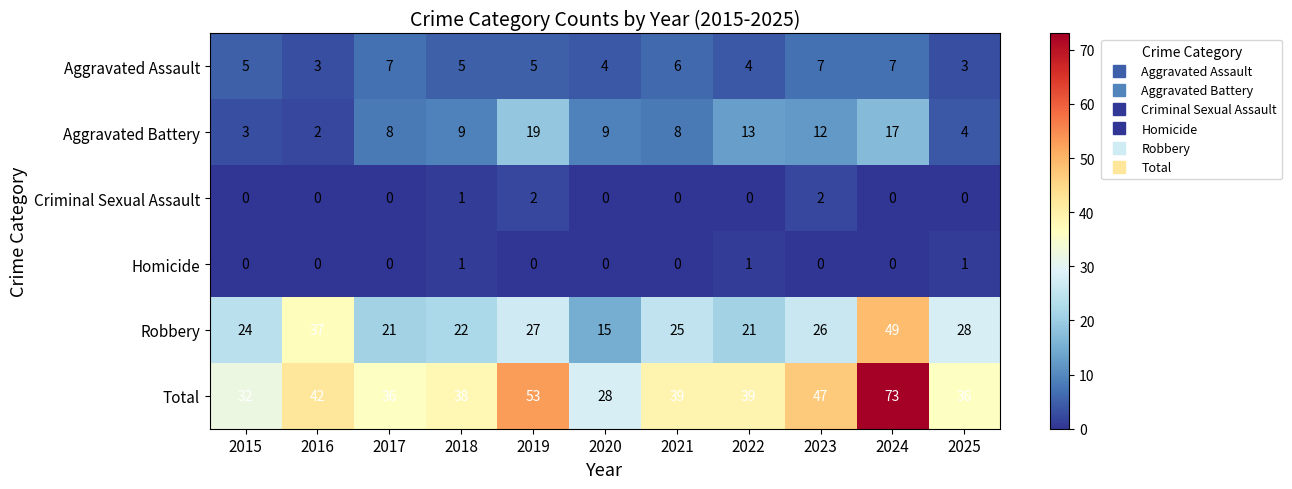

Count the number of data series in this chart.

6